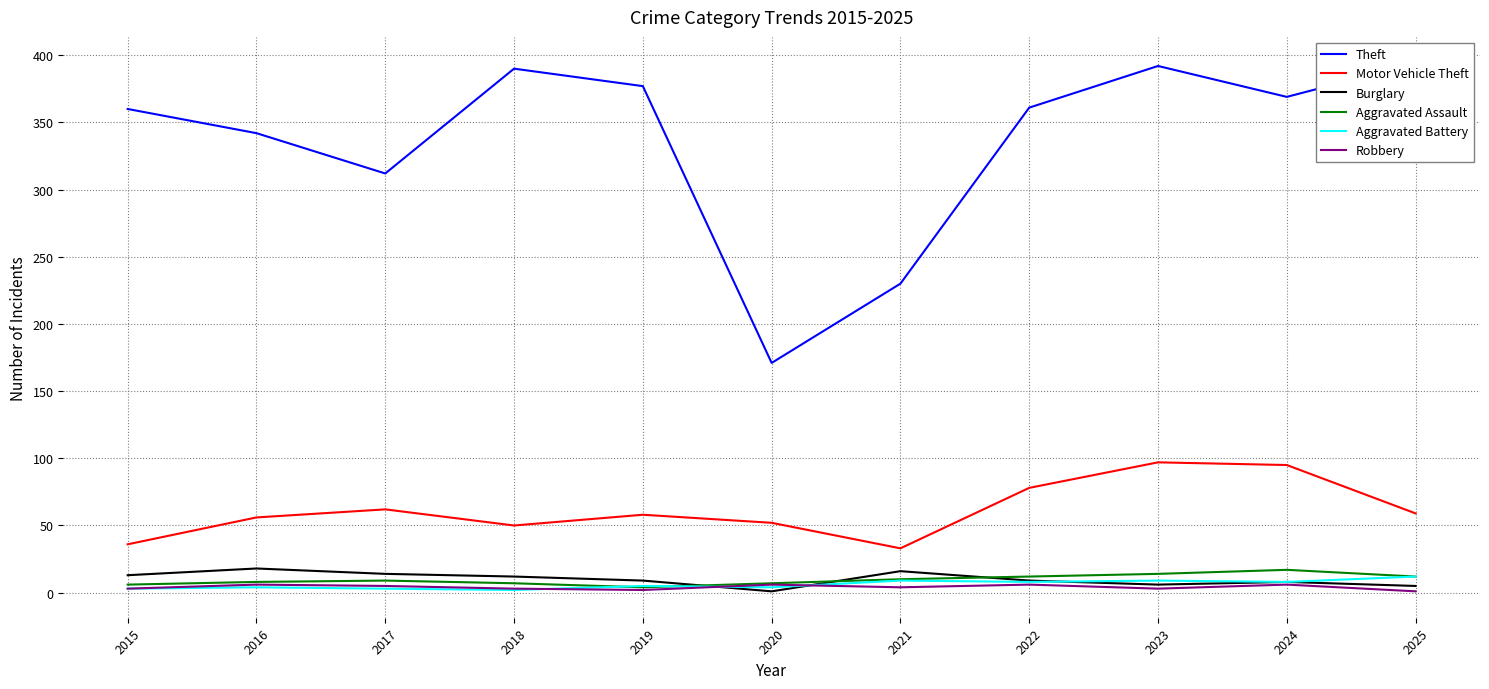

At which category is the sum across all series the highest?

2023